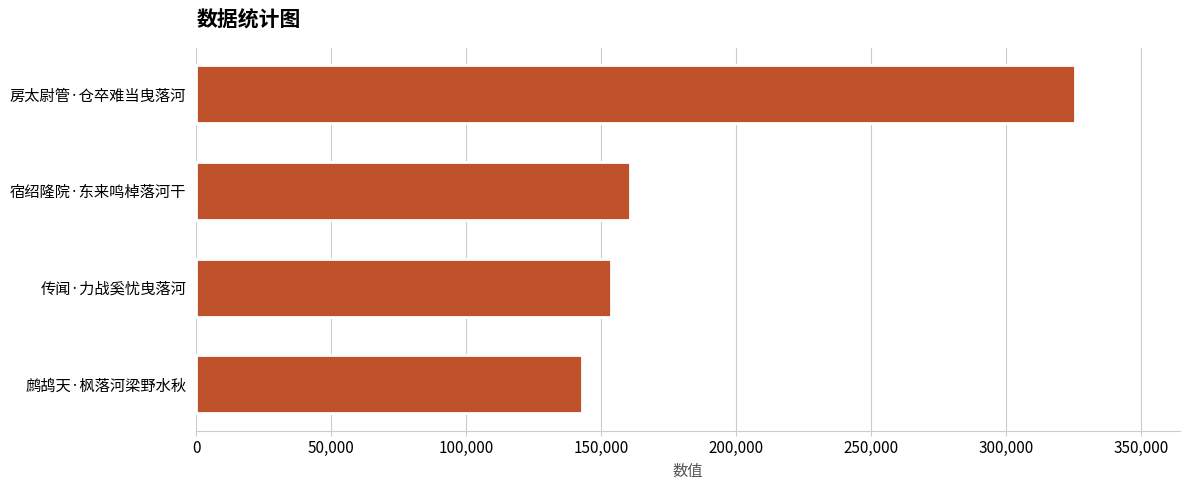

List the labels in order of value, smallest first.

鹧鸪天·枫落河梁野水秋, 传闻·力战奚忧曳落河, 宿绍隆院·东来鸣棹落河干, 房太尉管·仓卒难当曳落河